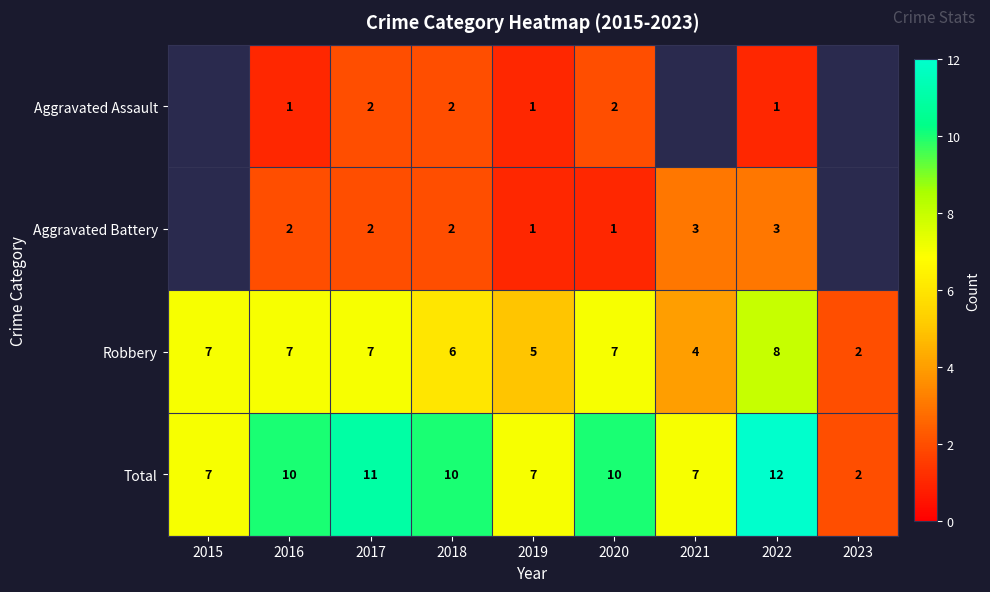

Is the value of Total at 2019 greater than the value of Robbery at 2019?

Yes